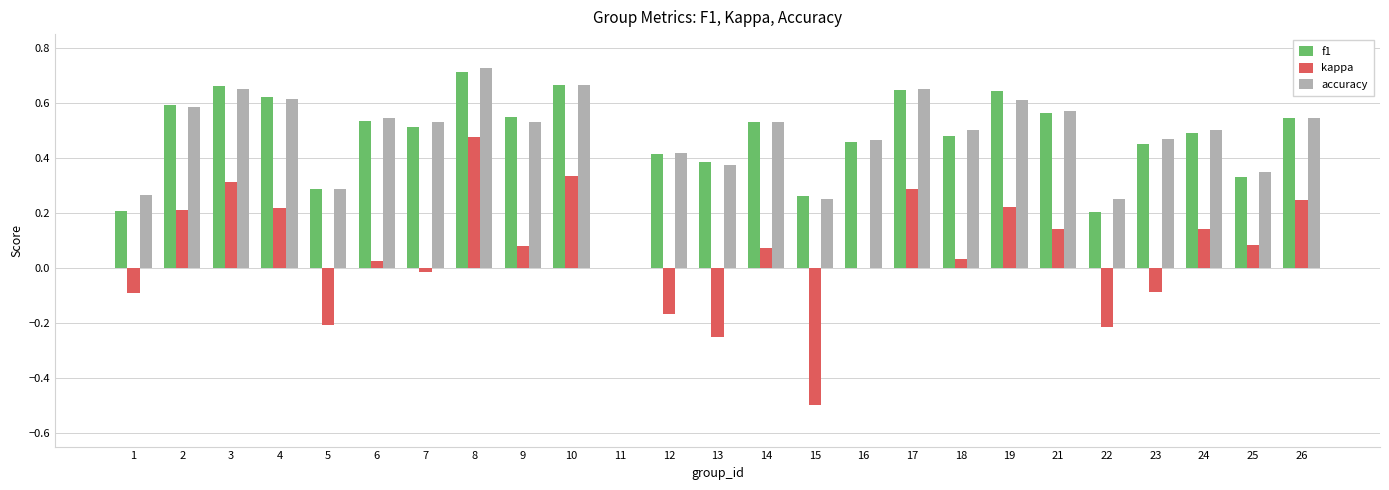

Is the value of f1 at 18 greater than the value of accuracy at 9?

No